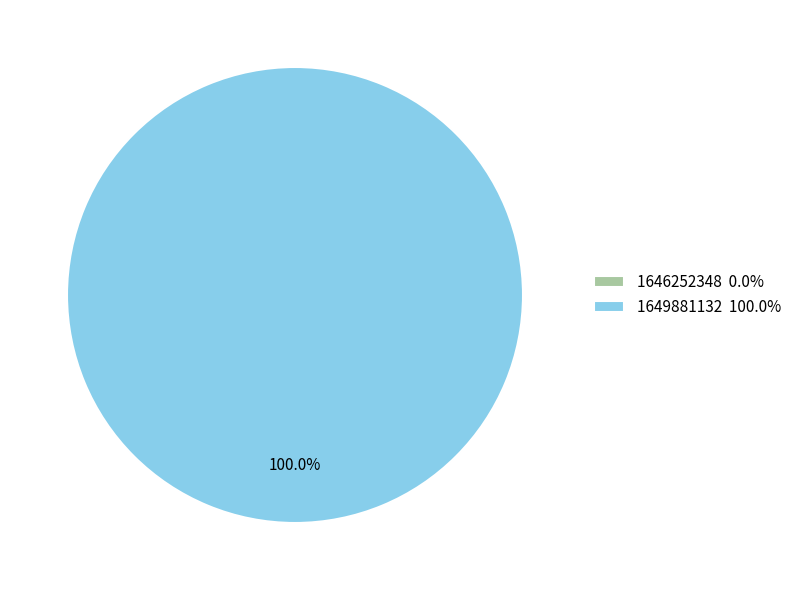

Is it true that 1649881132 is 100% of the pie?

True